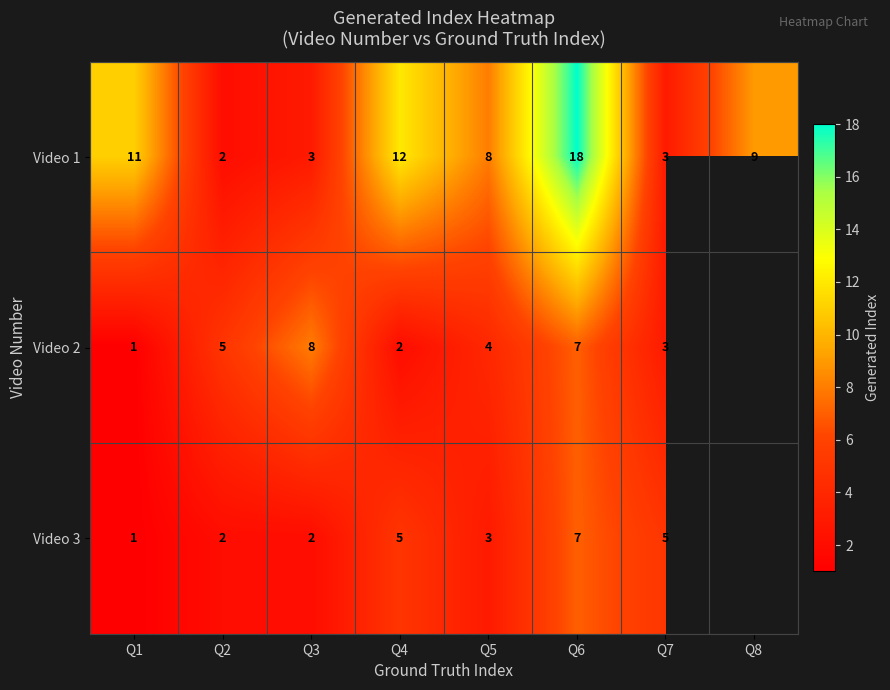

What is the smallest value displayed?

1.0